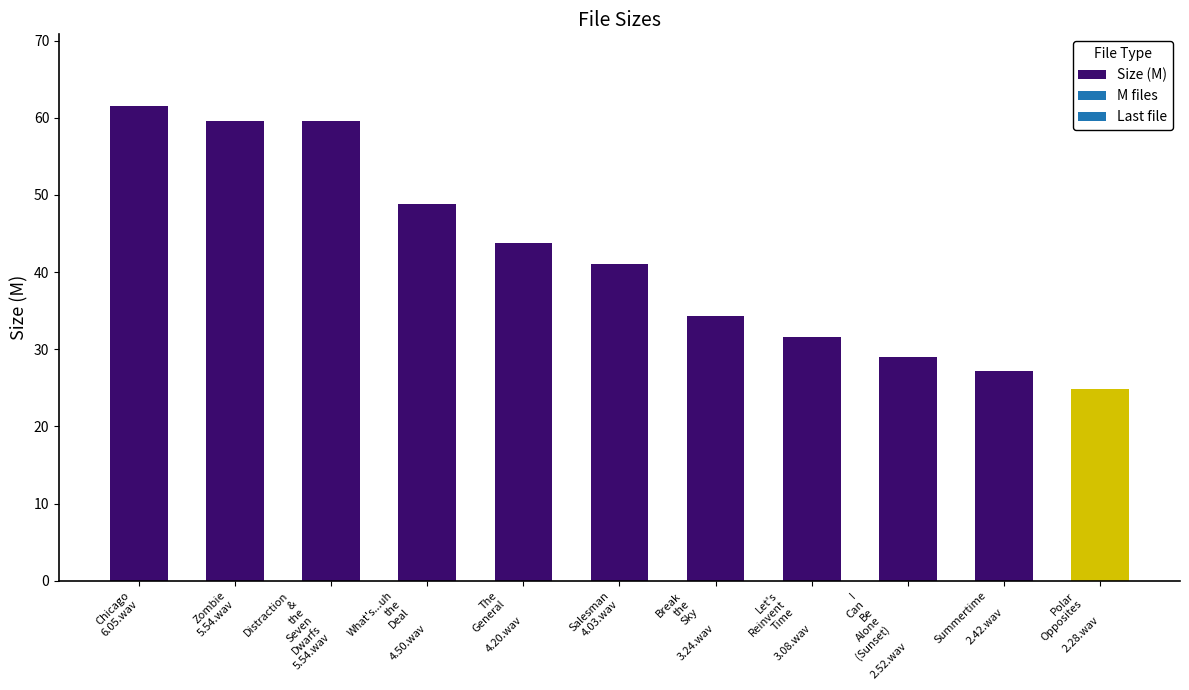

The chart shows a value of 6.3 at Summertime

2.42.wav. True or false?

False